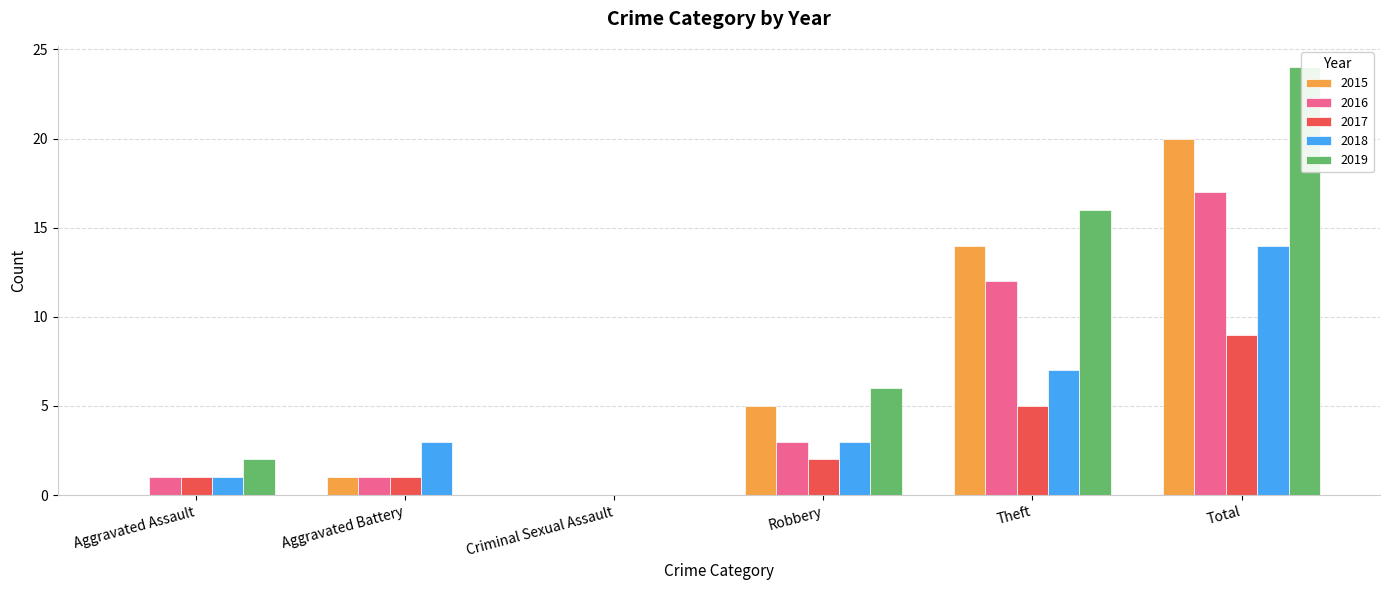

How many data points in 2016 are above 3?

2